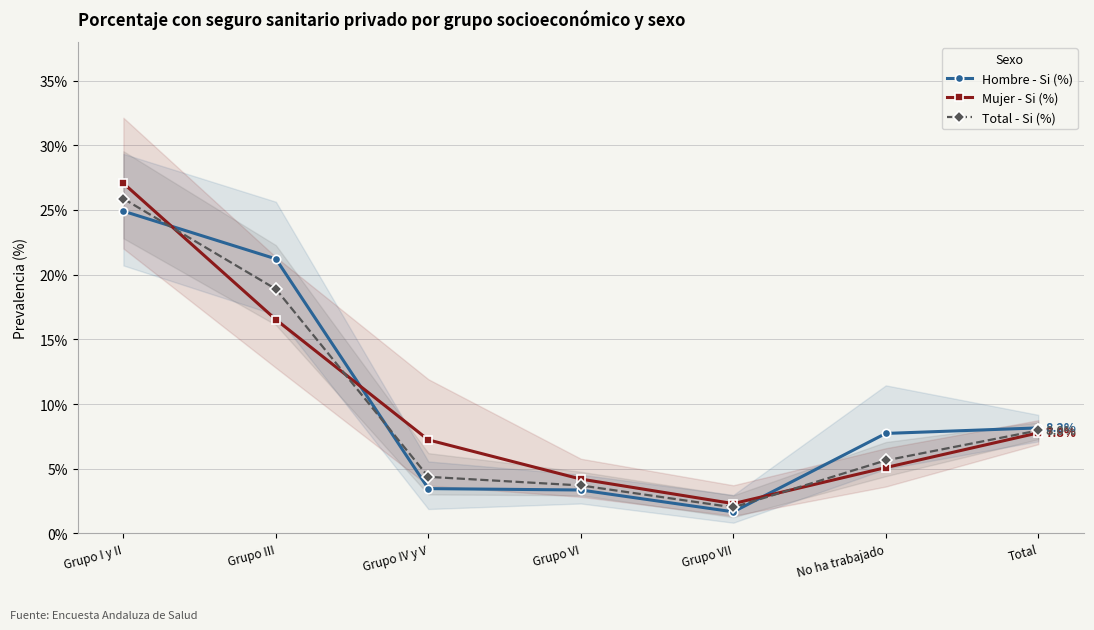

What value does the Mujer - Si (%) series have at Grupo III?

0.2